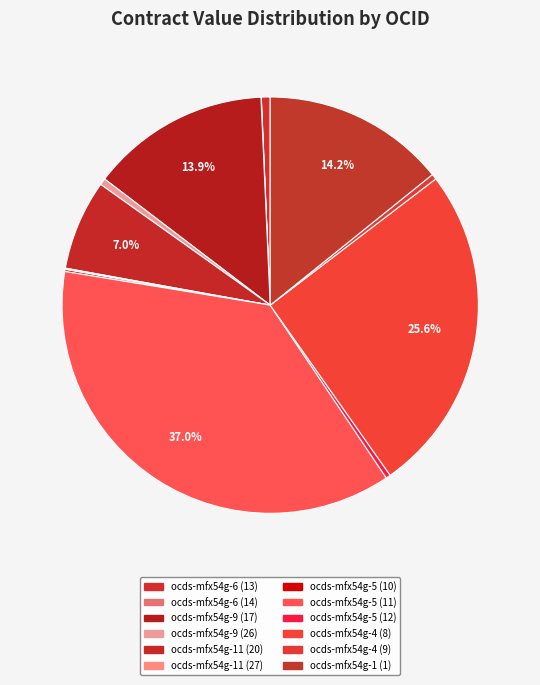

How many slices are in this pie chart?

12